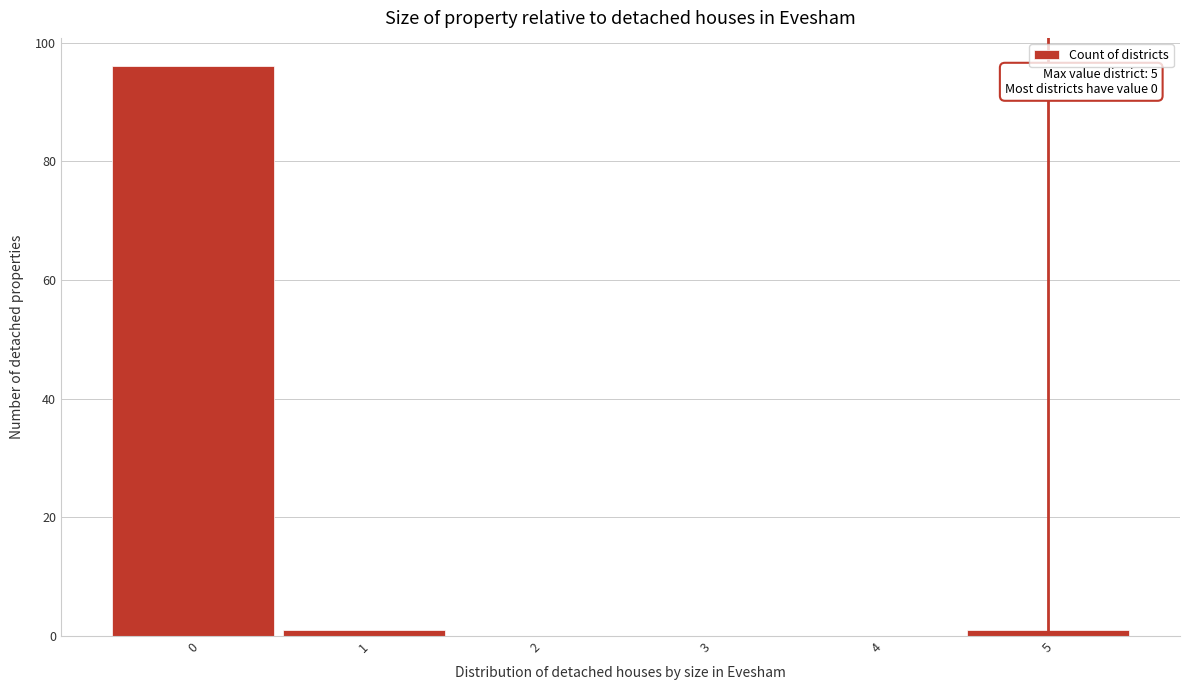

Over which range of the x-axis is the bar tallest?

-0.5 to 0.5